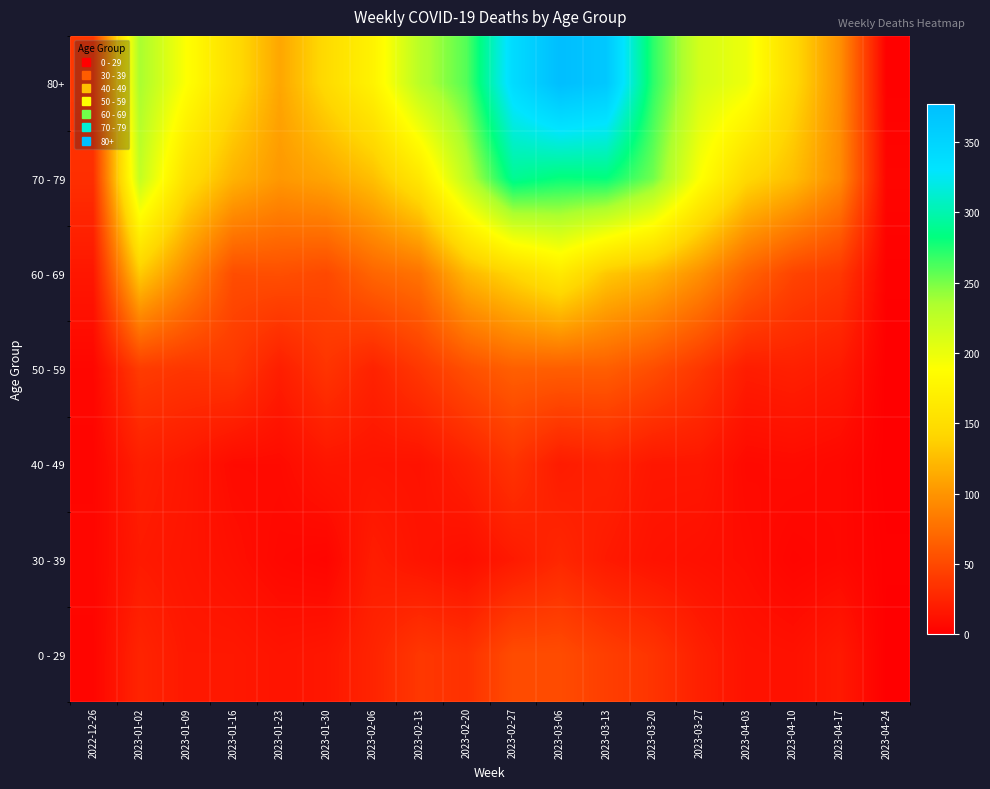

Which series changed the most between 2023-02-06 and 2023-03-13?

80+